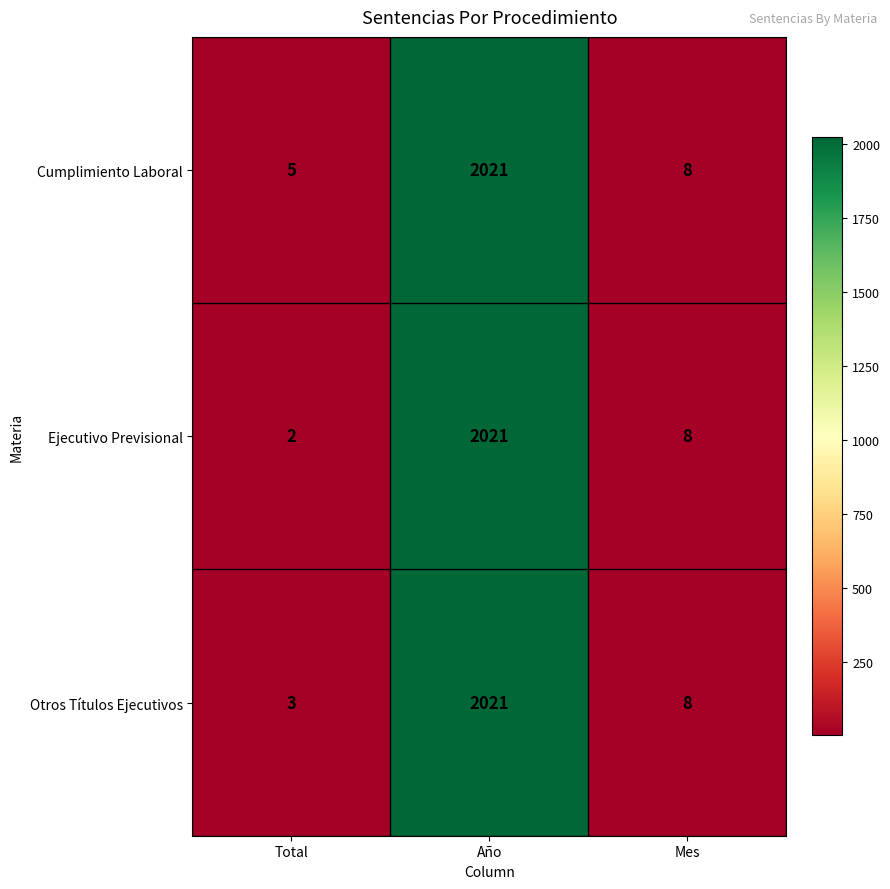

Which series has the largest range (max minus min)?

Ejecutivo Previsional